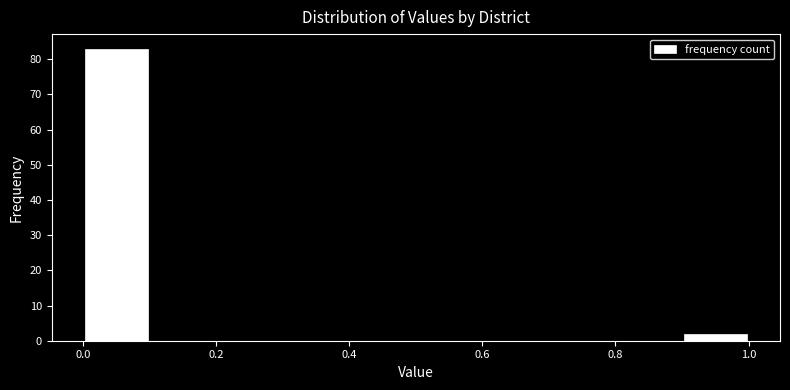

Reading left to right, transcribe this chart: for each bar, give the range it covers on the x-axis and its height. The values are not printed on the chart, so give them approximately, as read against the axis.

0.0 to 0.1: 83
0.1 to 0.2: 0
0.2 to 0.3: 0
0.3 to 0.4: 0
0.4 to 0.5: 0
0.5 to 0.6: 0
0.6 to 0.7: 0
0.7 to 0.8: 0
0.8 to 0.9: 0
0.9 to 1.0: 2